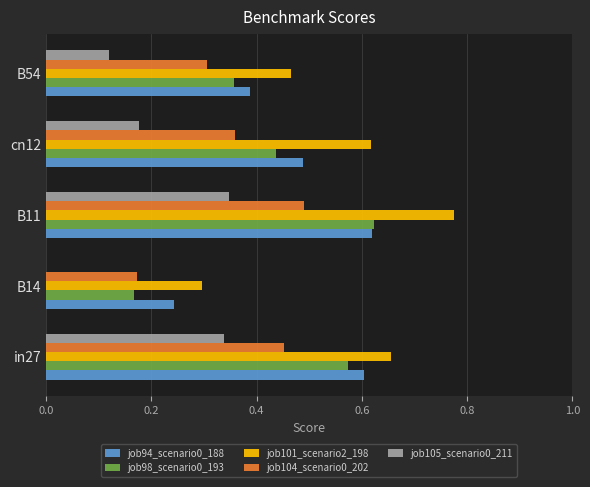

What is the sum of the job101_scenario2_198 values at cn12 and in27?

1.3